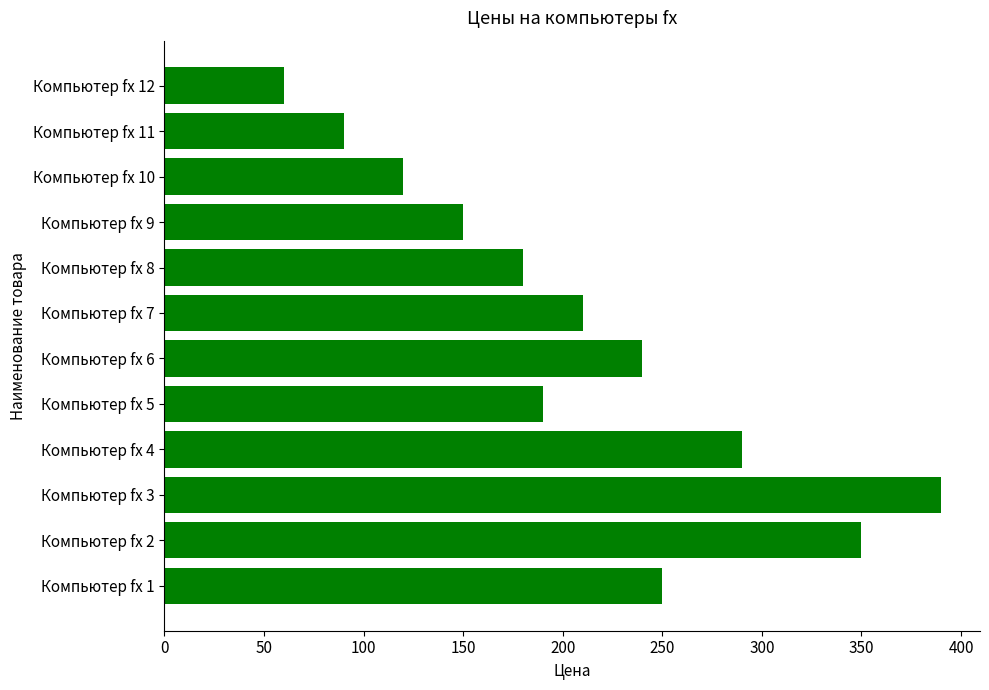

The value at Компьютер fx 2 is 92. True or false?

False